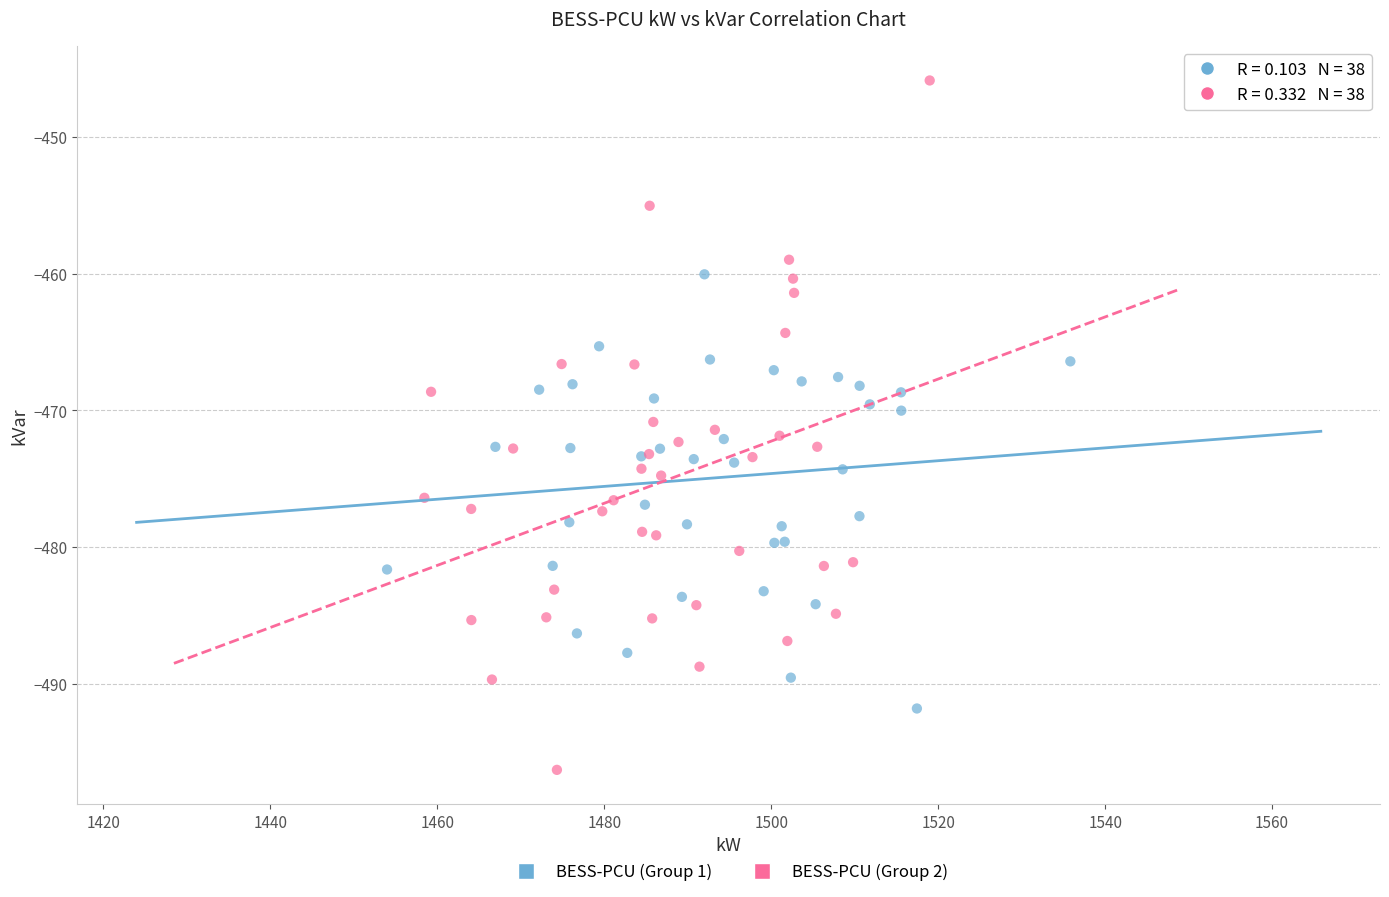

What are all the series names shown in the legend?

BESS-PCU (Group 1), BESS-PCU (Group 2)